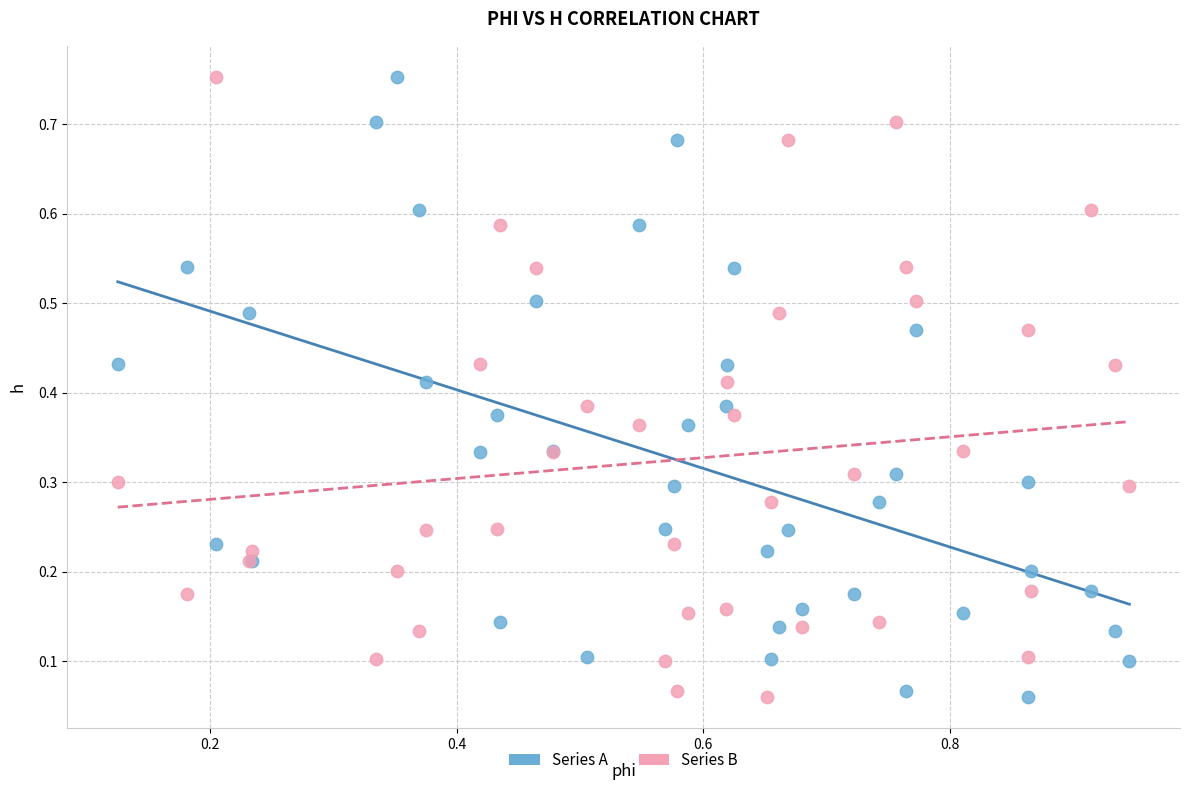

What are all the series names shown in the legend?

Series A, Series B